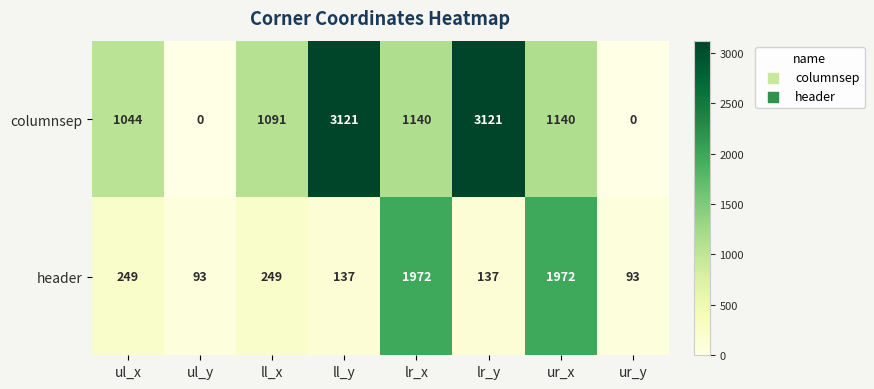

The columnsep series shows 1428 at ur_y. True or false?

False